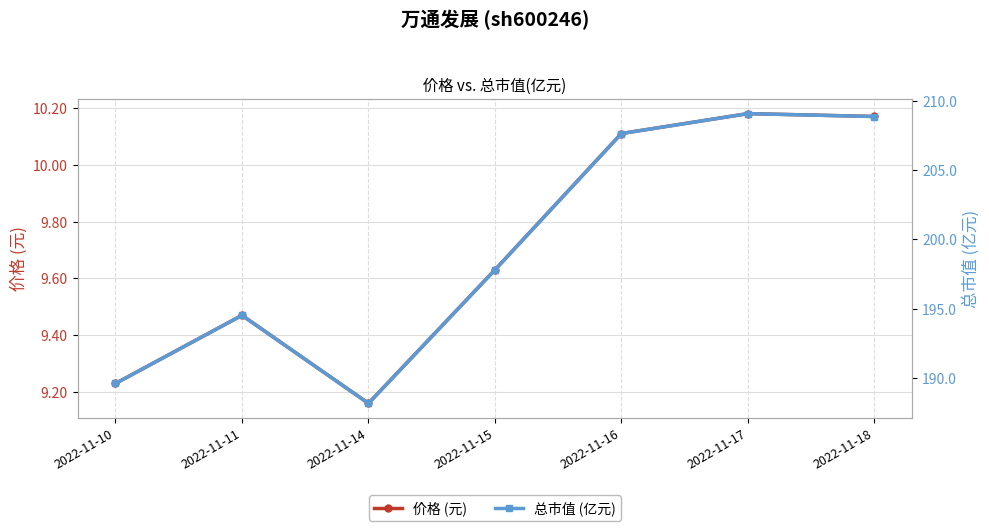

How many interior local peaks does the 价格 (元) series have?

2